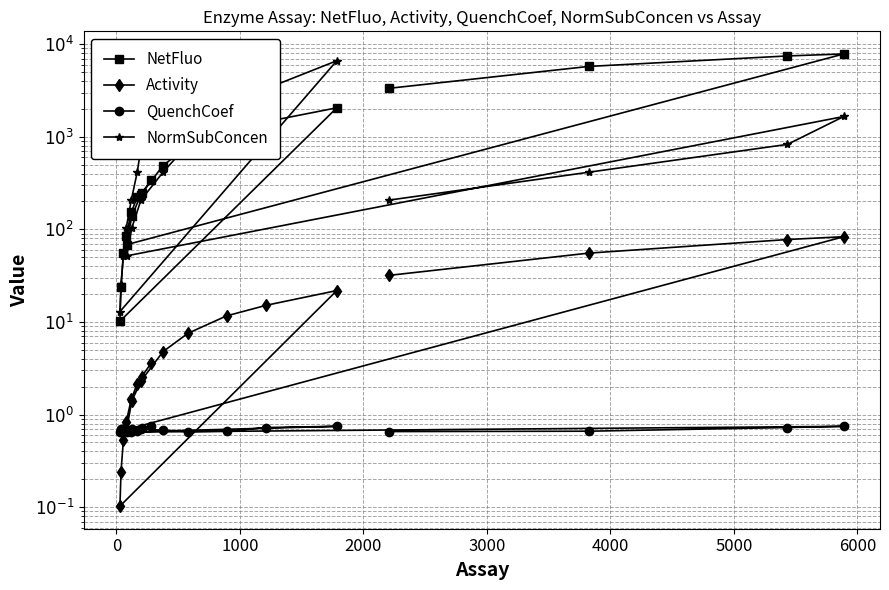

What is the maximum value for Activity?

83.3